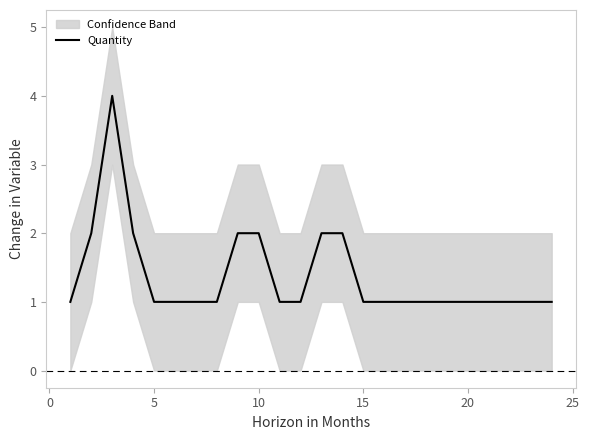

What is the average value?

1